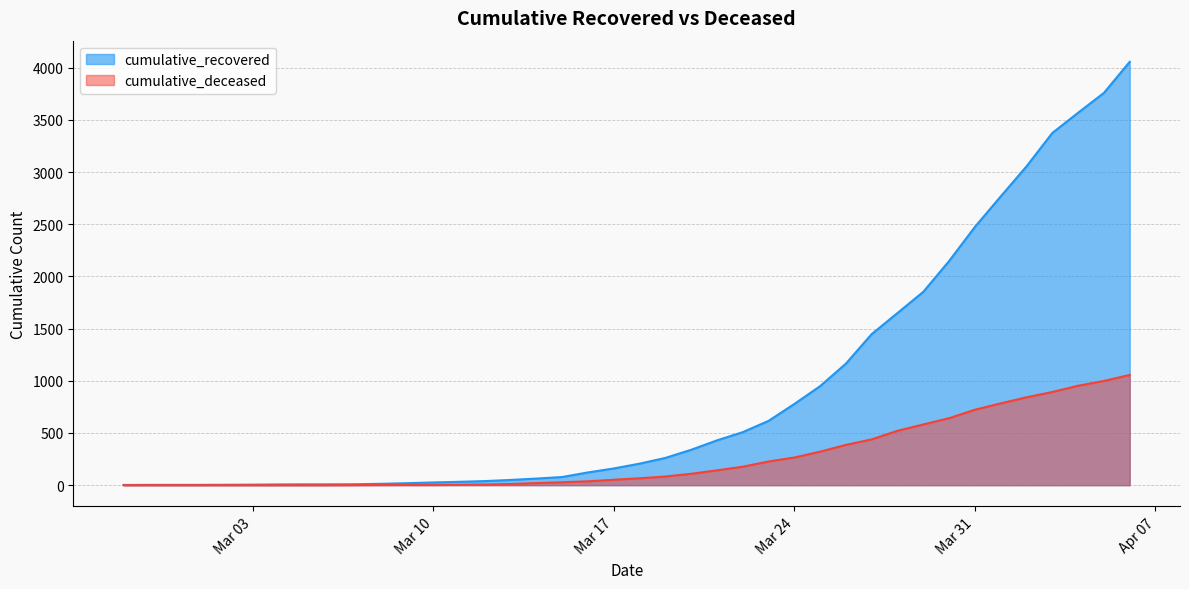

What position from the left is 2020-03-16?

19